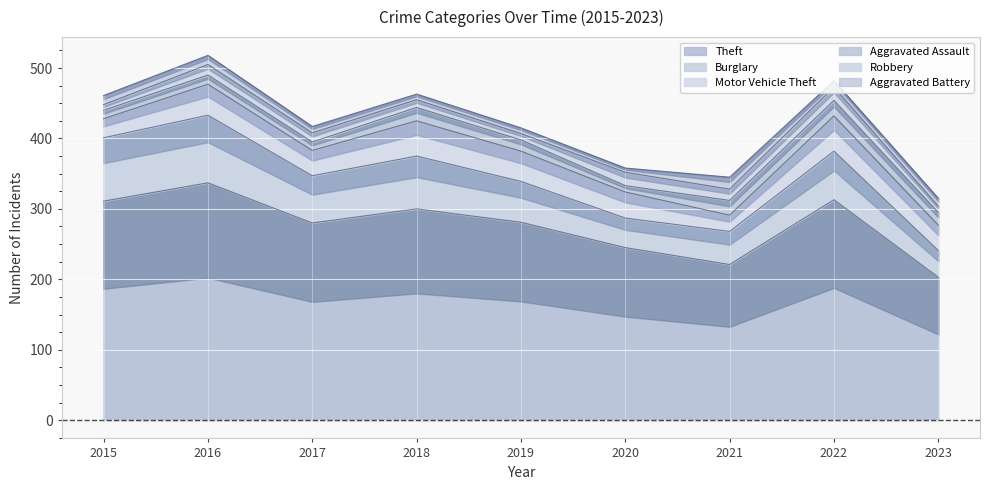

Rank the series at 2020 from lowest to highest value.

Aggravated Battery, Aggravated Assault, Robbery, Motor Vehicle Theft, Burglary, Theft